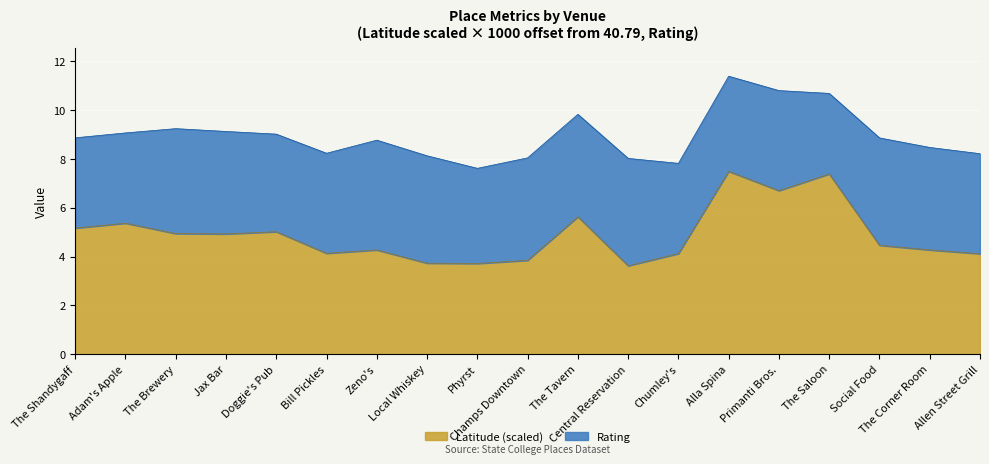

Is it true that the value at Zeno's is 4.3?

True